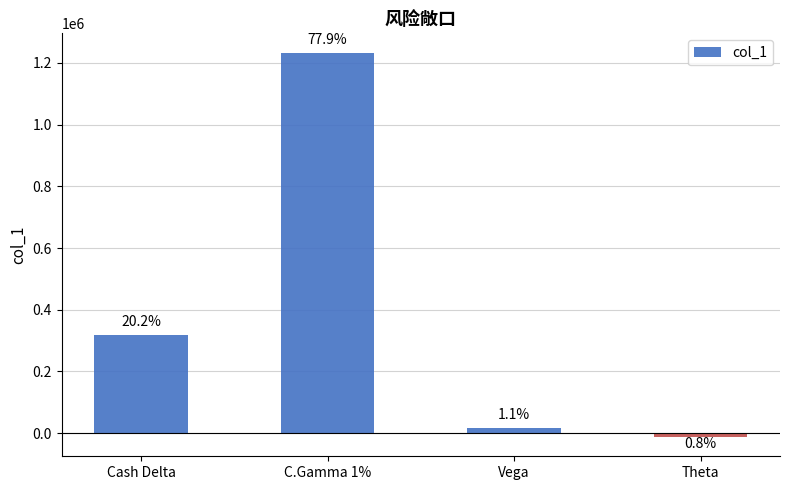

Reading right to left, extract all data points from this chart.

Theta=-12477	Vega=17747	C.Gamma 1%=1233240	Cash Delta=319487